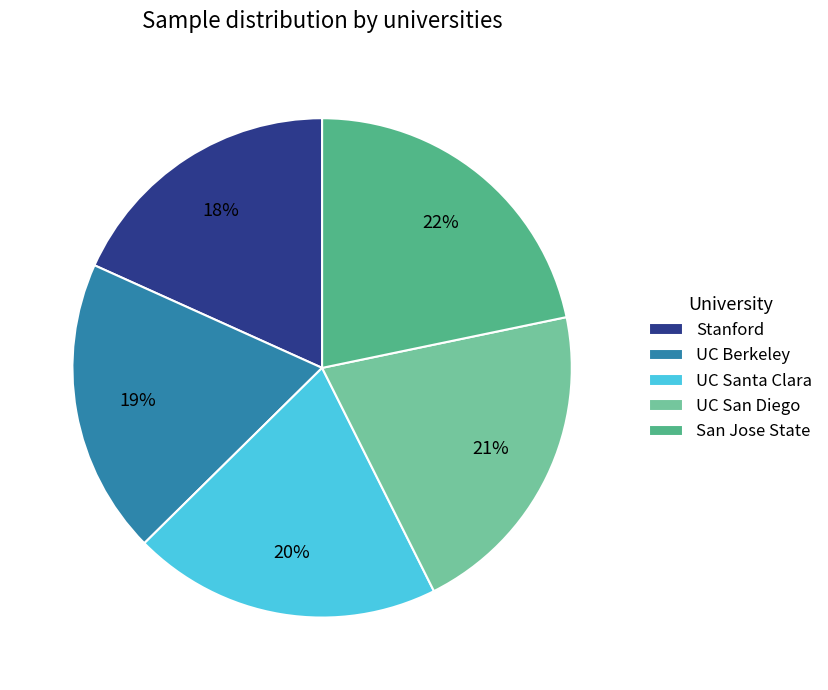

What percentage is the UC San Diego slice, to the nearest percent?

21%